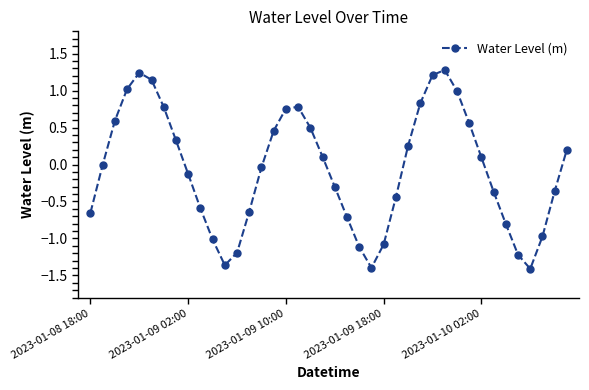

What is the value of the 30th point from the left?

1.3